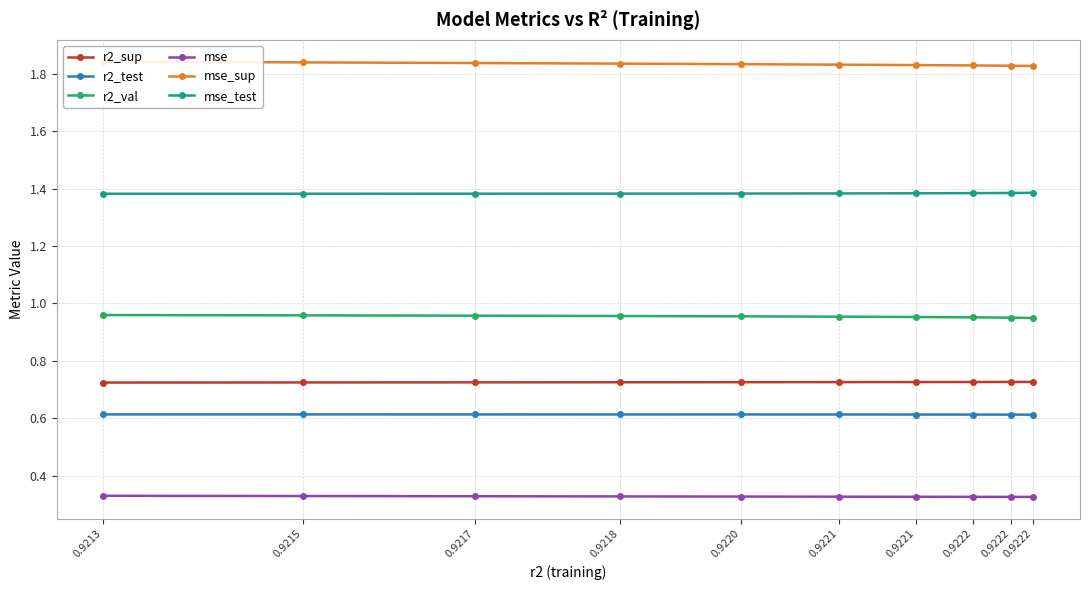

True or false: mse and r2_sup cross at least once.

False